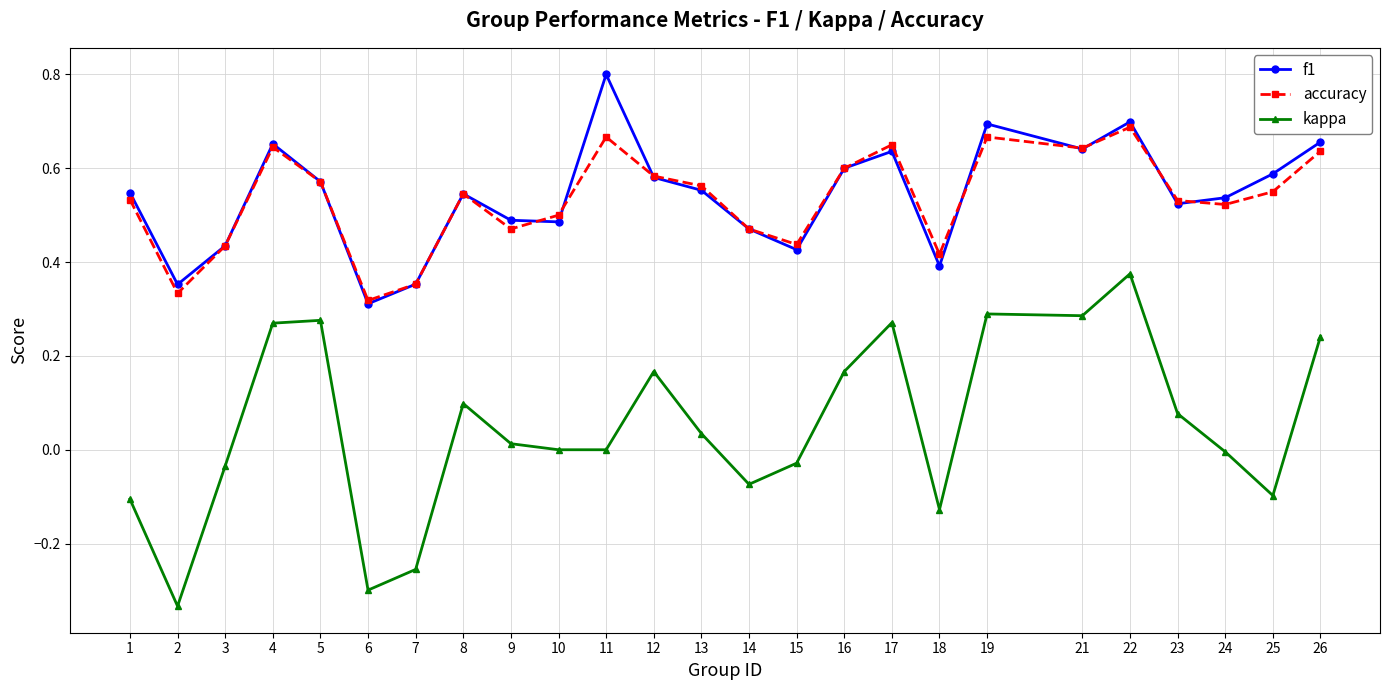

Which category has the highest value in the f1 series?

11